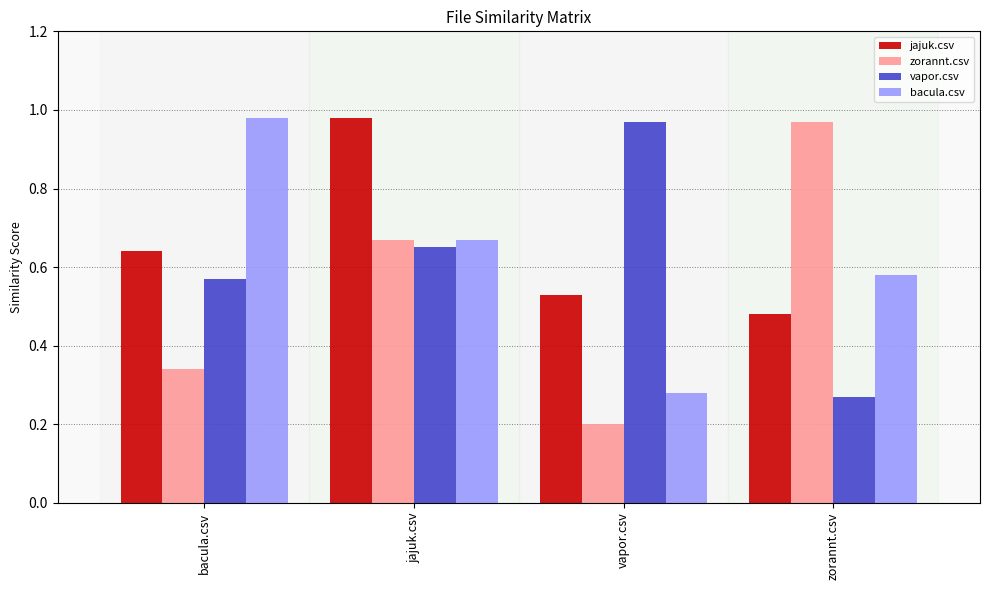

Are the bars horizontal?

No